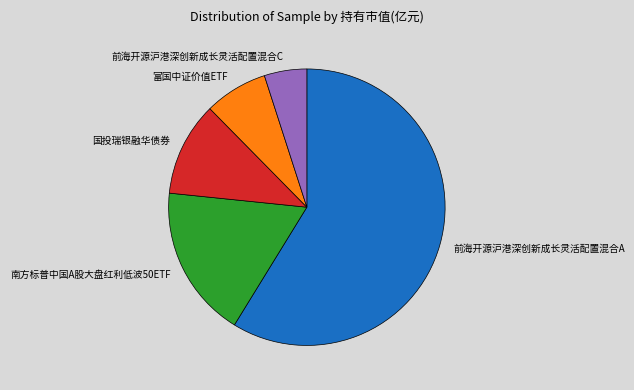

Count the number of slices in the pie.

5